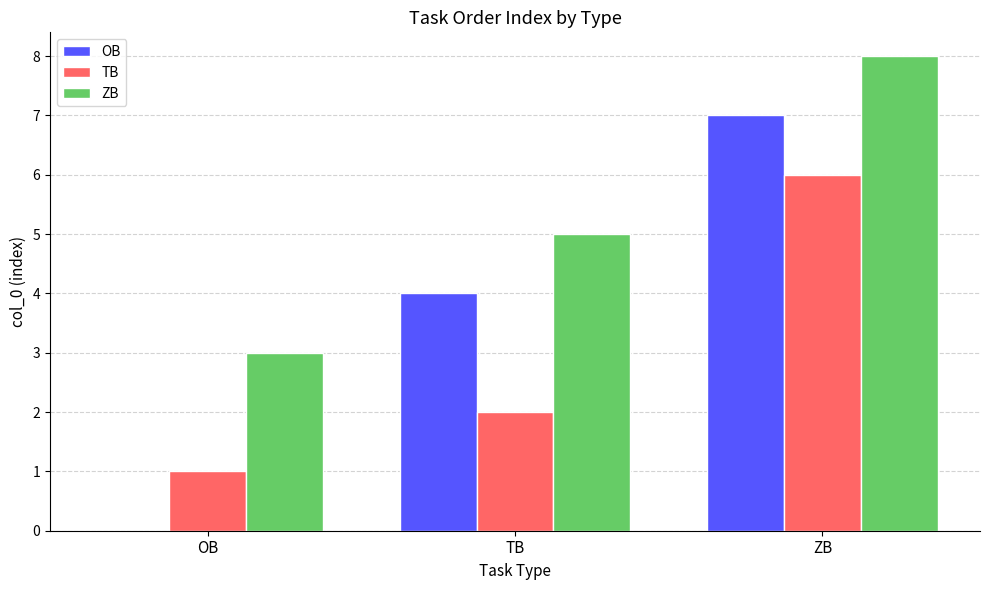

What is the sum of the ZB values at ZB and OB?

11